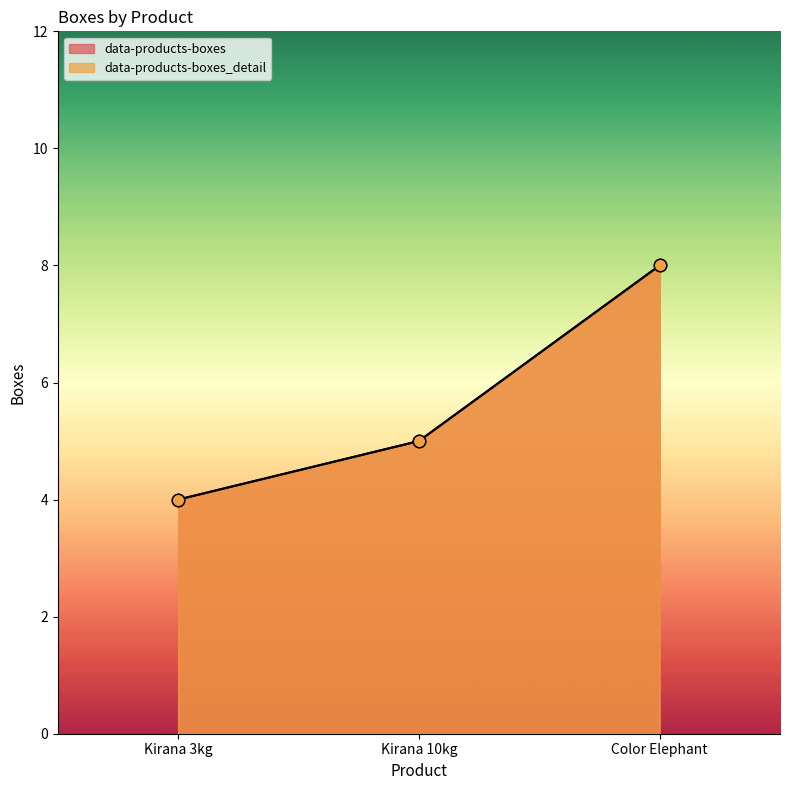

Which series has the largest total across all categories?

data-products-boxes